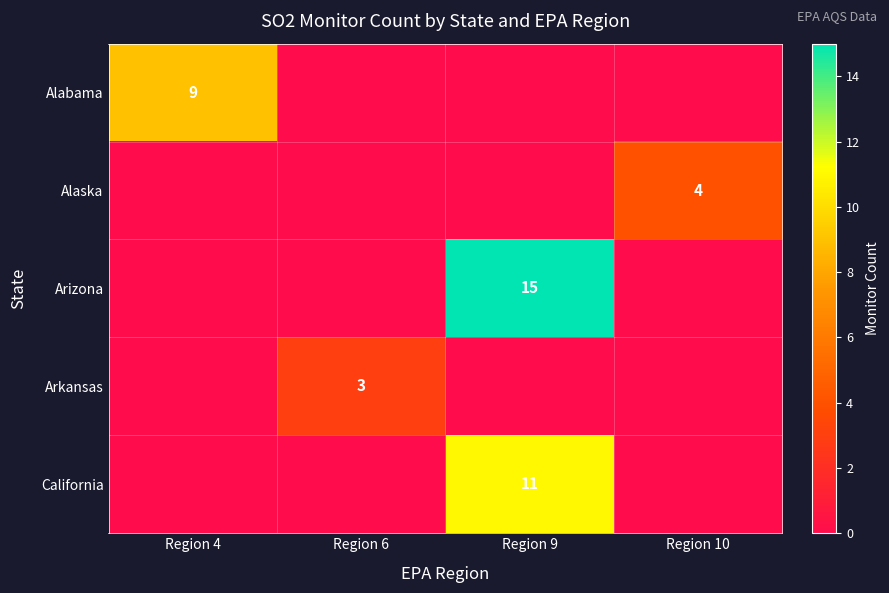

Count the number of categories in the chart.

4